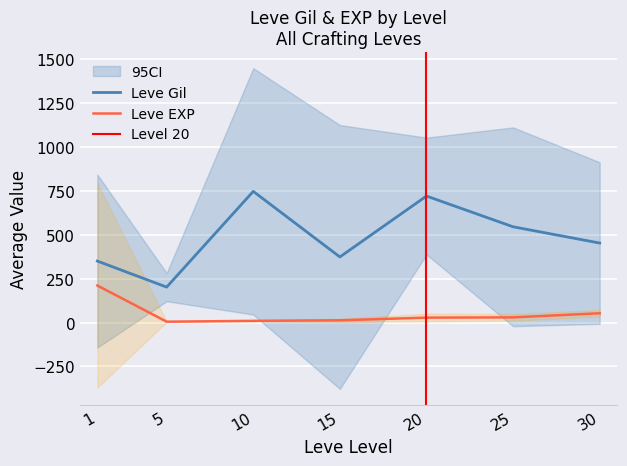

True or false: Leve EXP has a value of 40 at 30.

True